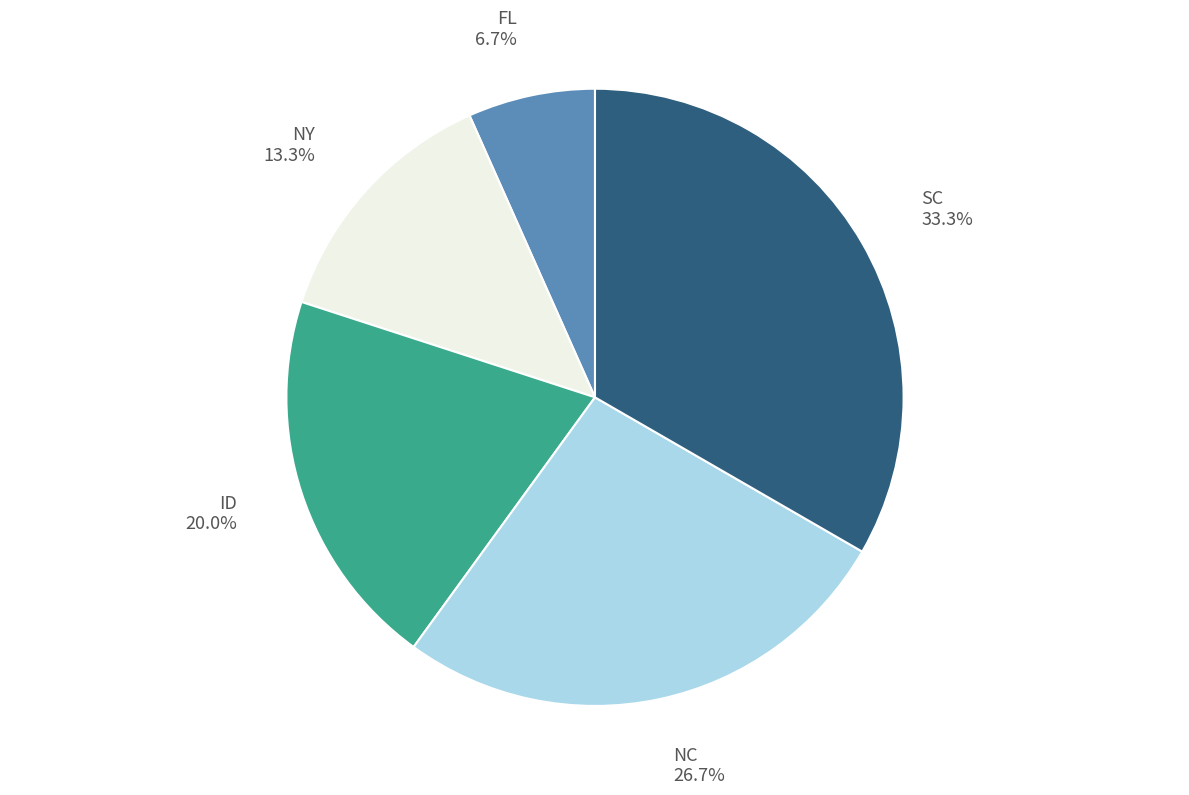

Count the number of slices in the pie.

5